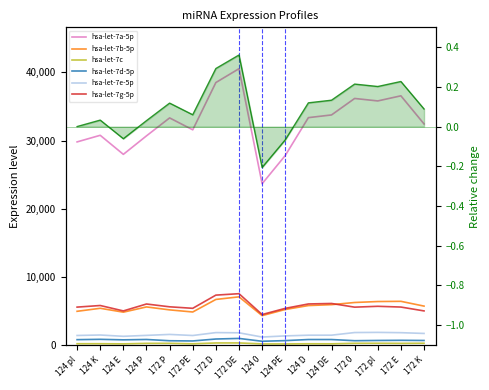

What is the sum of the hsa-let-7g-5p values at 124 D and 172 pl?

11726